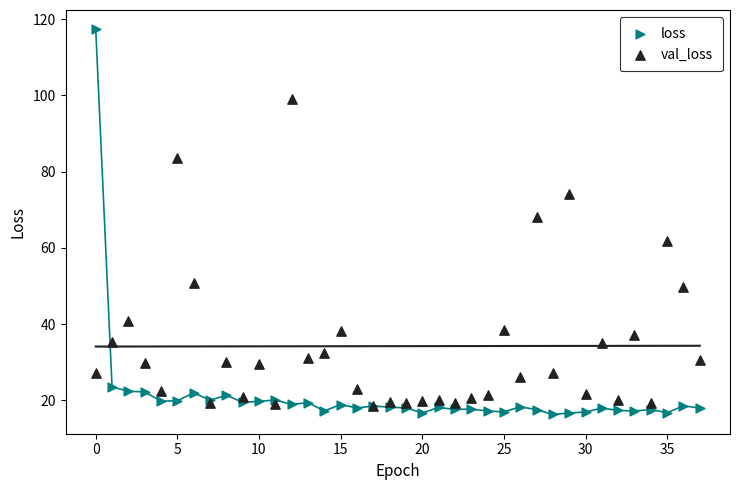

Which series contains the highest Y value?

loss